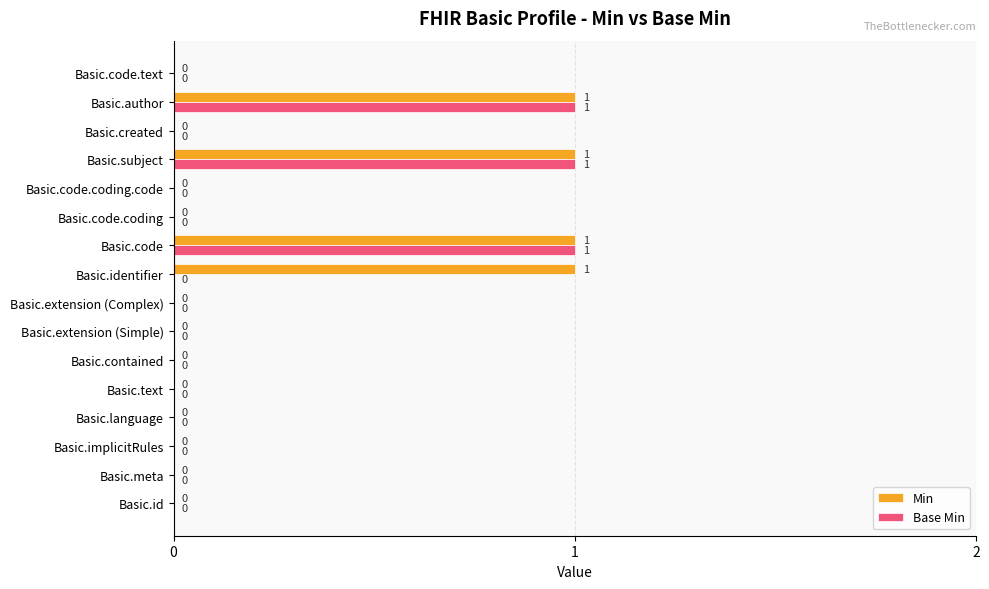

Which series has the largest total across all categories?

Min